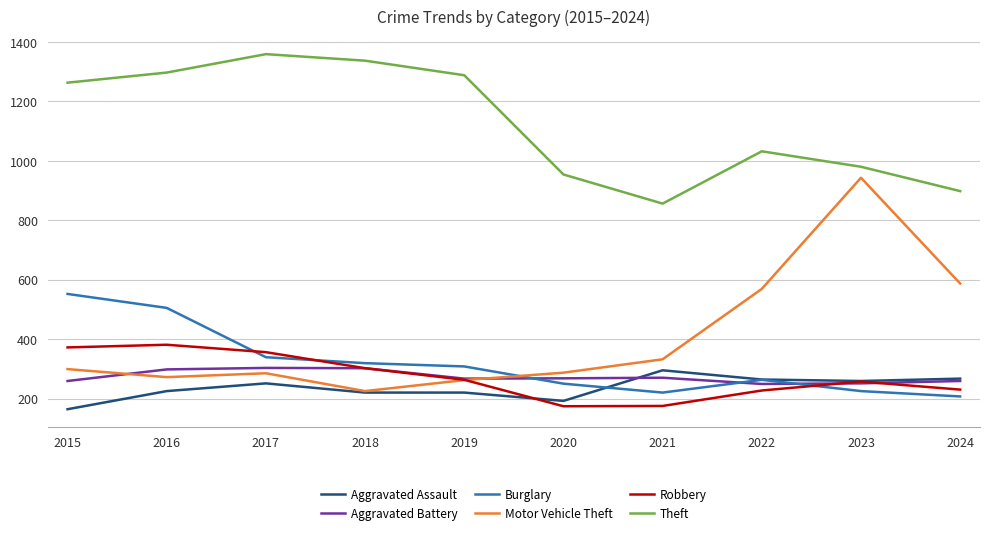

How many times do Motor Vehicle Theft and Robbery cross each other?

1